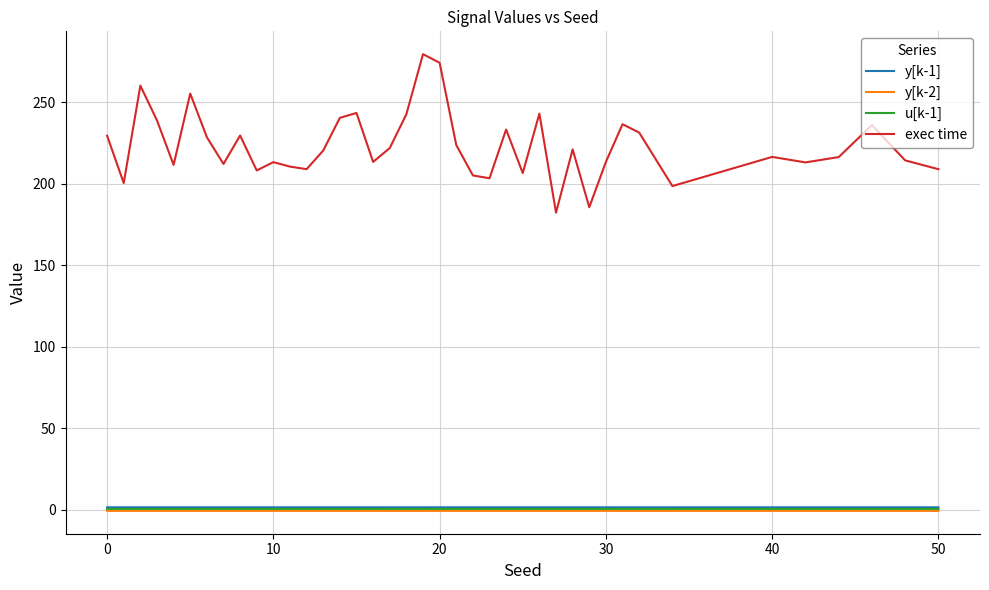

What is the minimum value for y[k-1]?

1.5